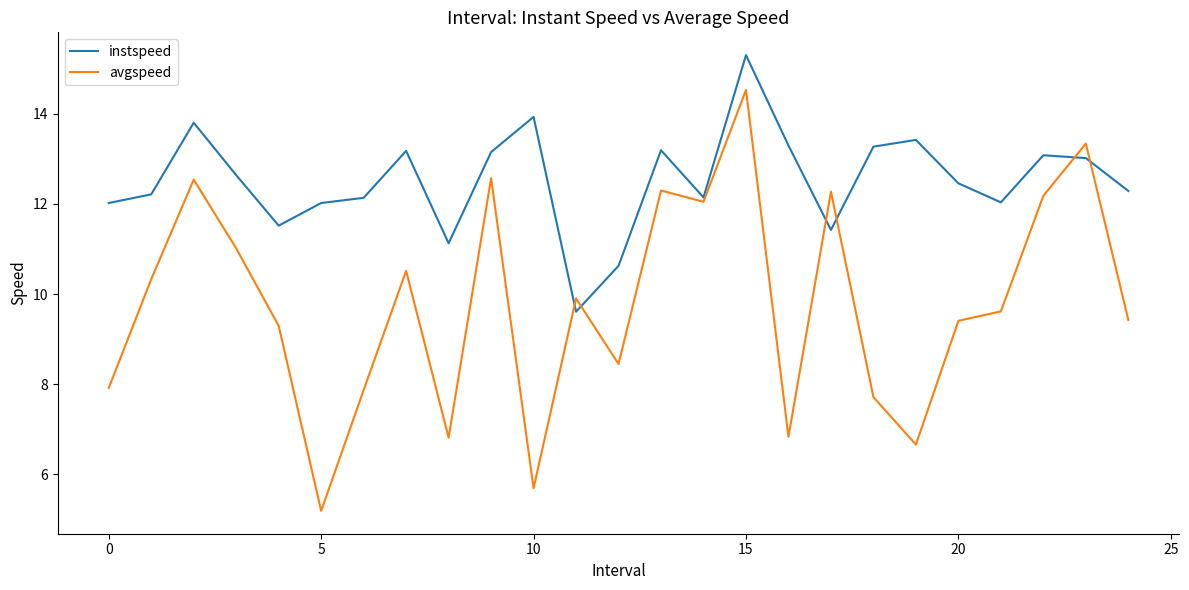

Does the chart have visible grid lines?

No